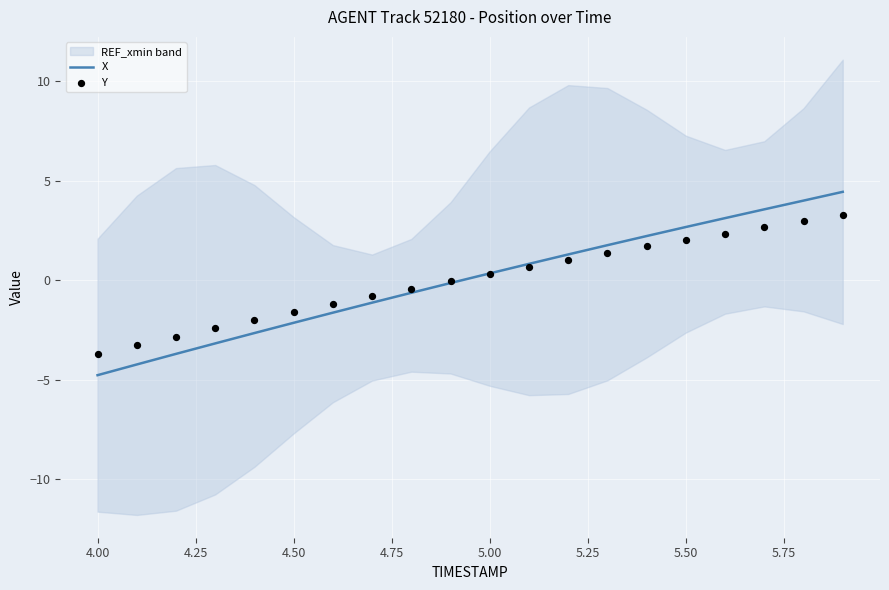

Which series has the largest Y range (max minus min)?

X